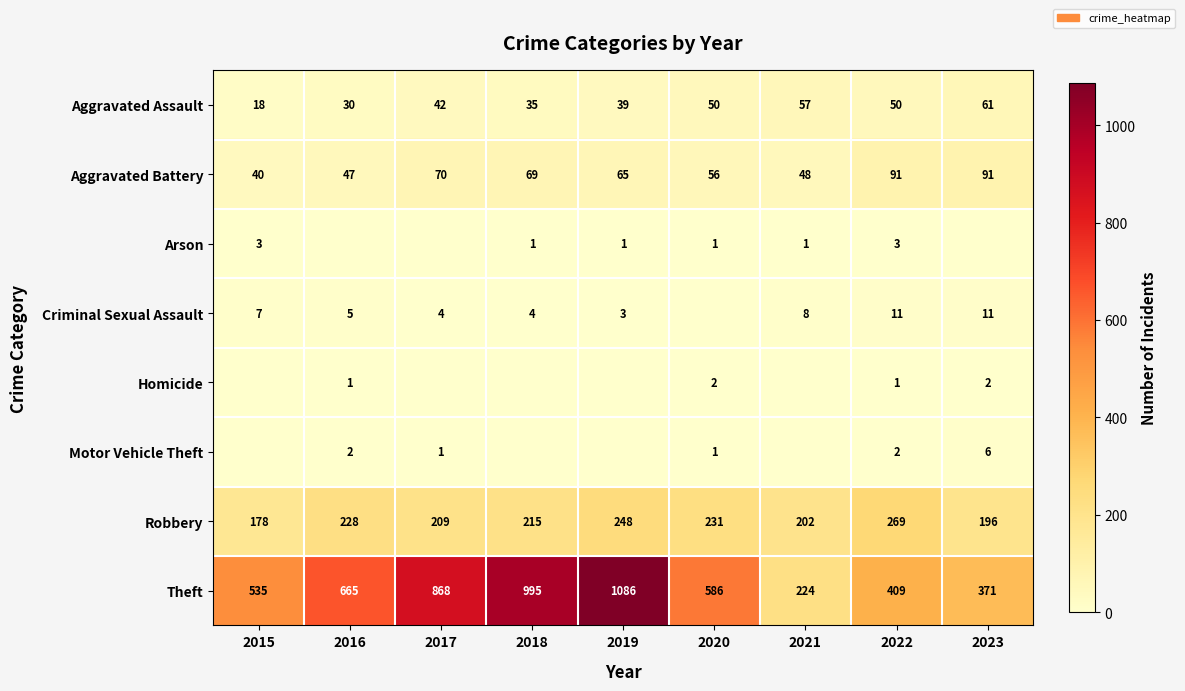

What is the maximum value for Aggravated Assault?

61